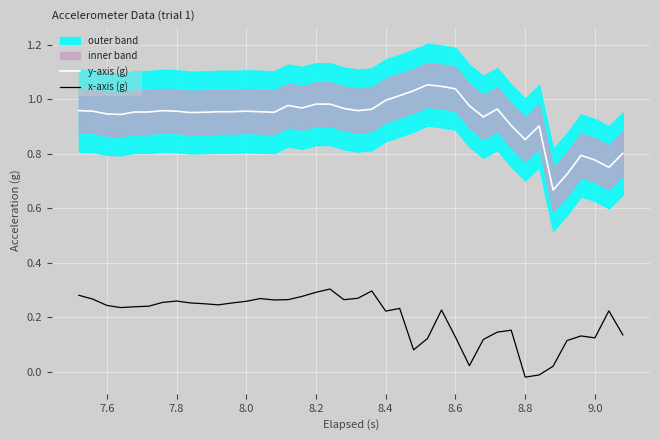

True or false: y-axis (g) and x-axis (g) intersect in this chart.

False